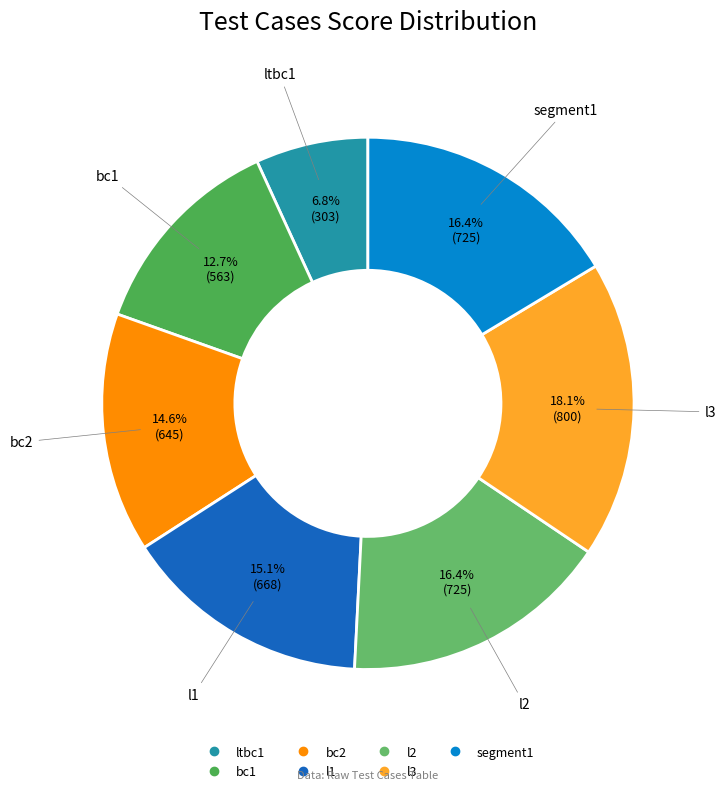

Which category has the smallest portion of the pie?

ltbc1